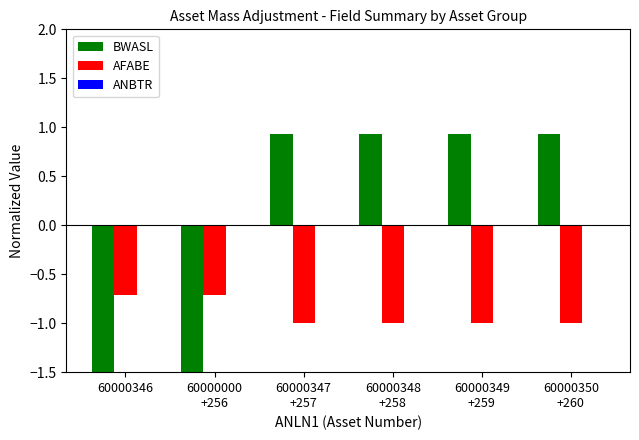

What is the total value across all series at 60000000
+256?

-2.7